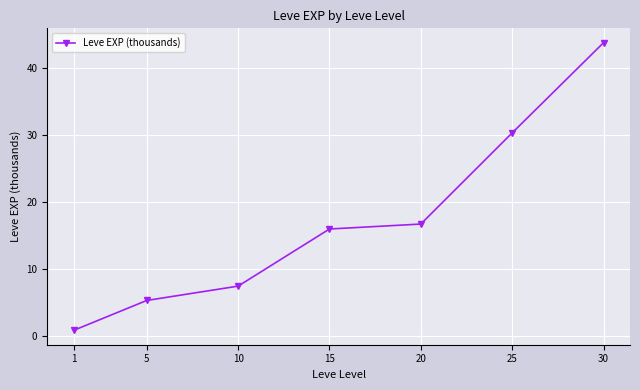

What is the sum of all values?

120.1